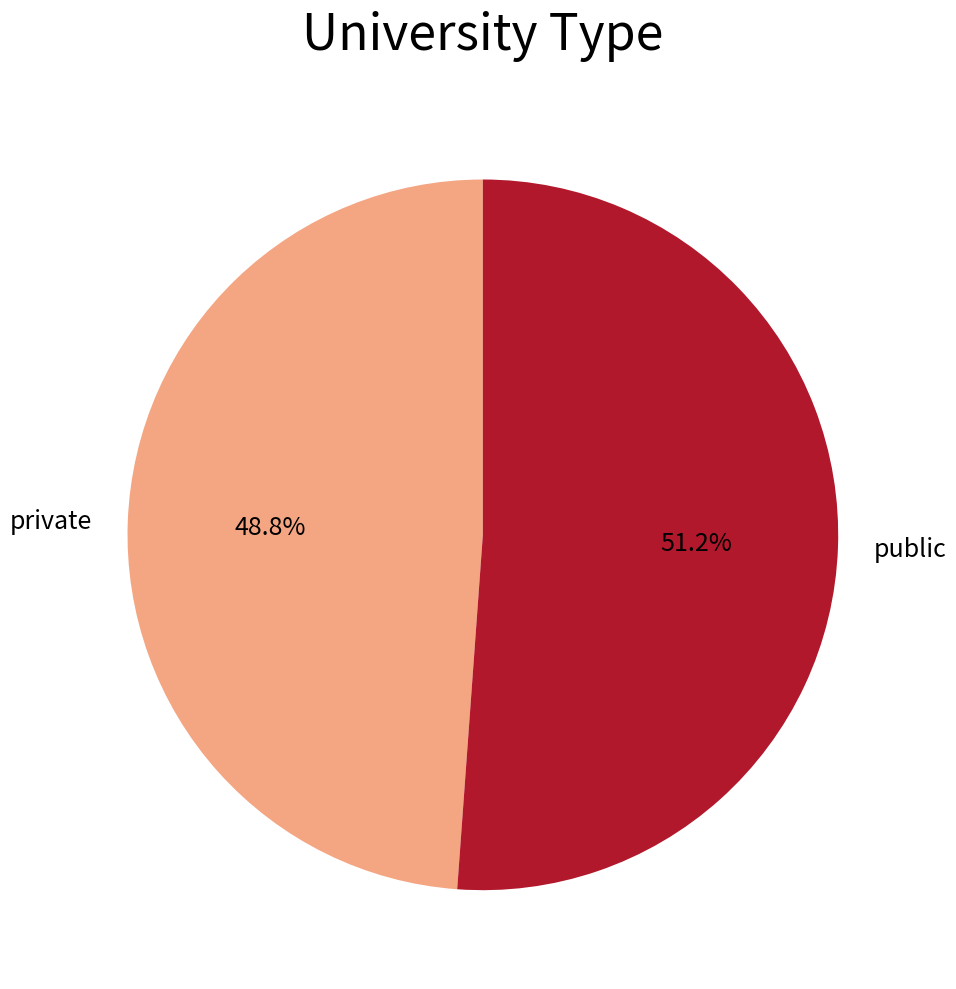

Which has a higher value, public or private?

public